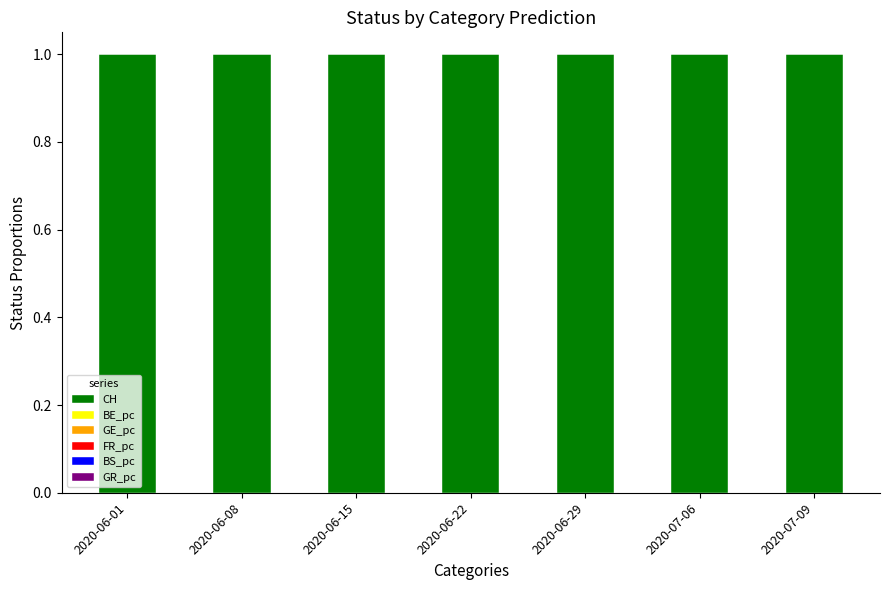

How many data points does each series have?

7